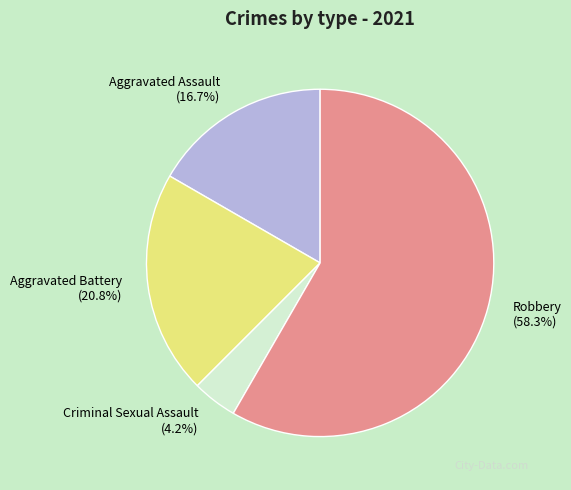

The Aggravated Assault slice represents 17% of the pie. True or false?

True